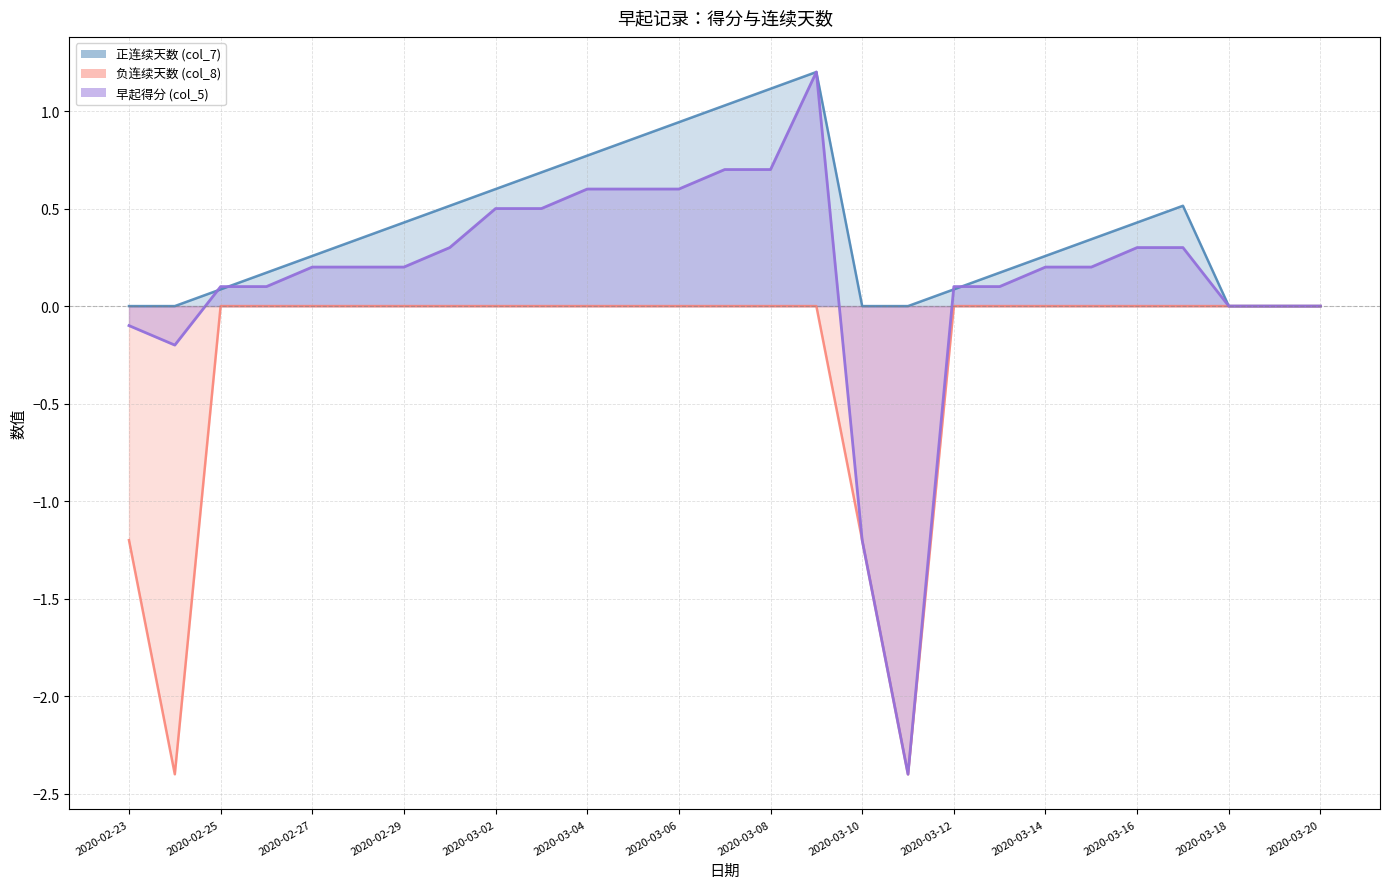

True or false: 负连续天数 (col_8) and 正连续天数 (col_7) intersect in this chart.

False